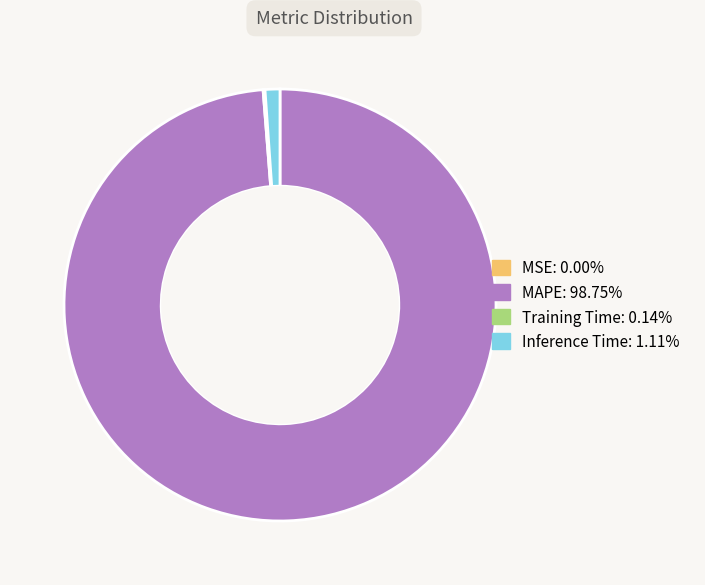

What is the majority slice?

MAPE